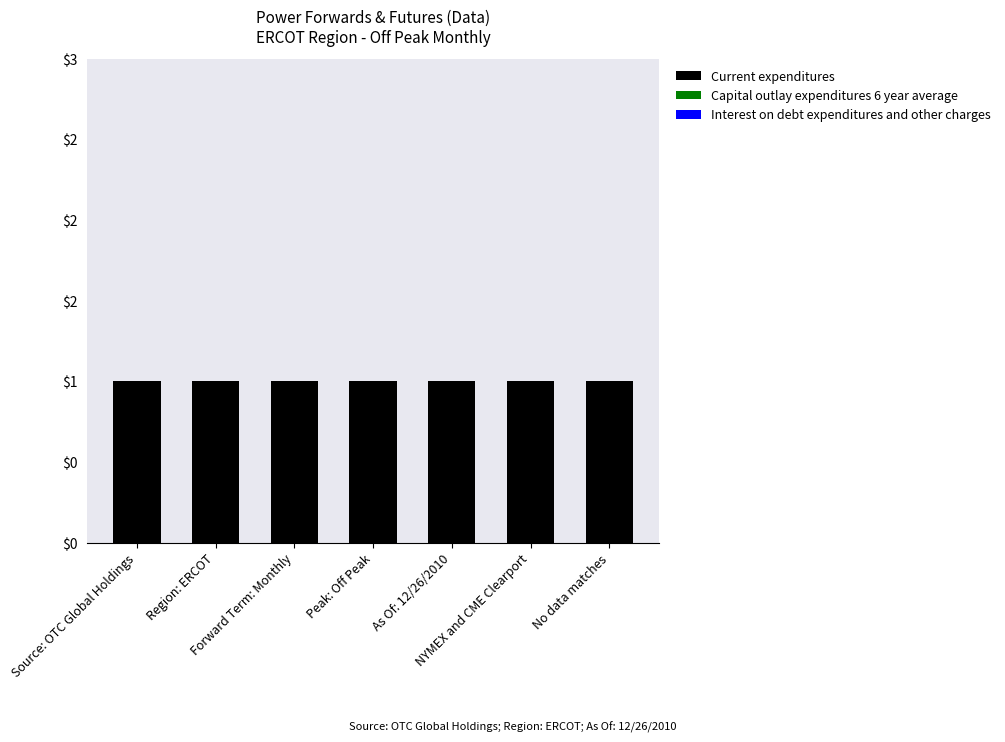

At which label is Capital outlay expenditures 6 year average closest to 0?

Source: OTC Global Holdings